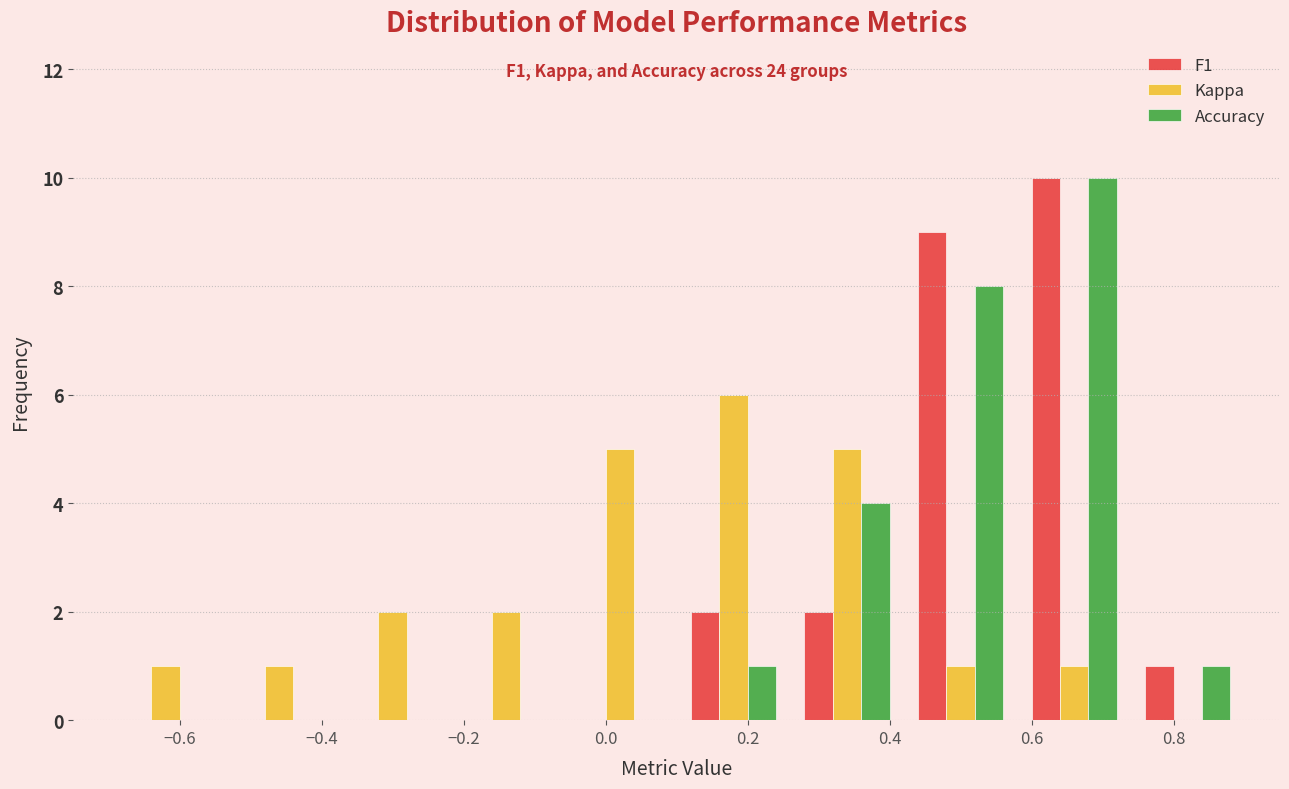

In the F1 series, which range on the x-axis has the tallest bar?

0.58 to 0.74